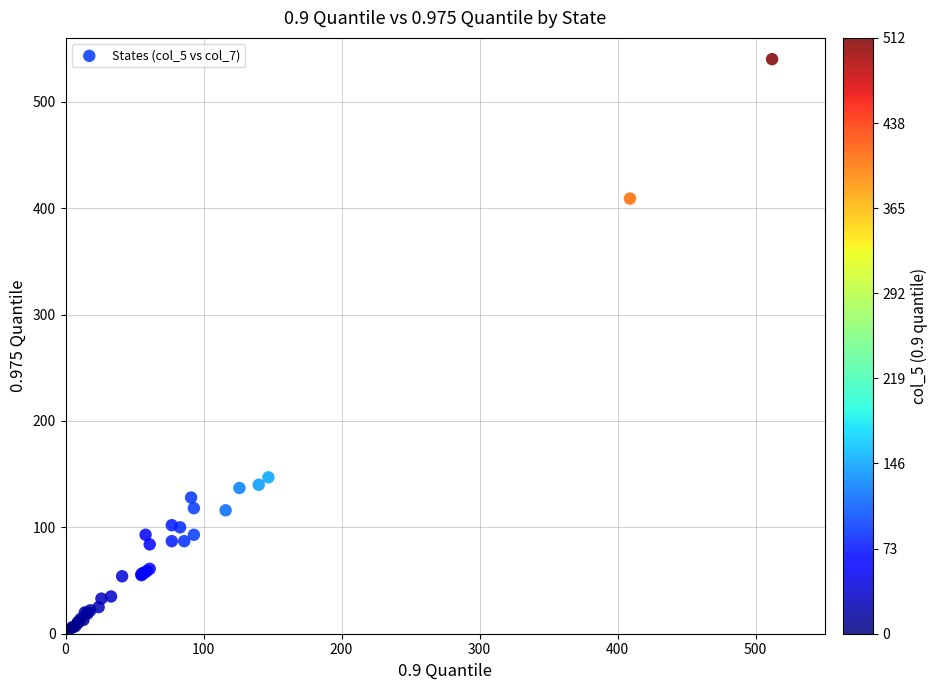

What Y value in the scatter plot is closest to 270?

147